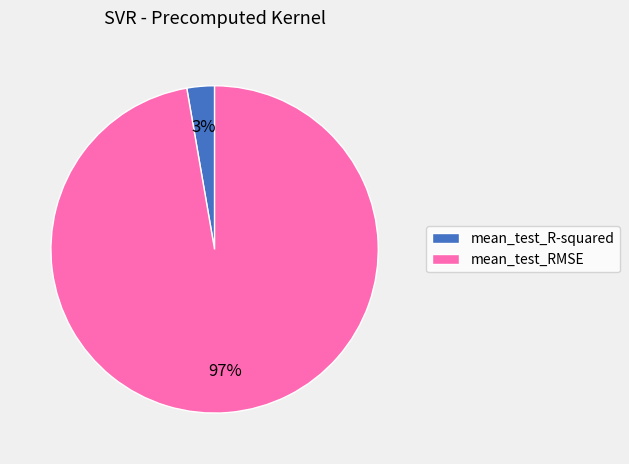

Is the sum of mean_test_RMSE and mean_test_R-squared greater than half?

Yes